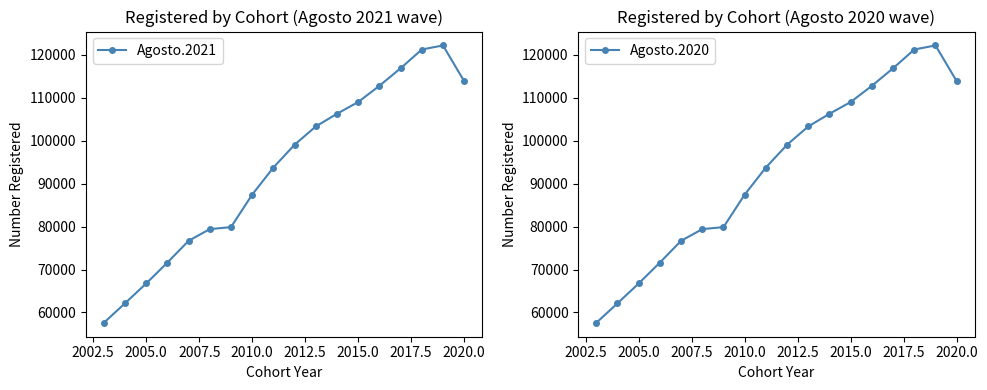

Reading right to left, list all the values displayed in this chart.

Agosto.2021: 113879	122210	121257	116887	112804	109026	106287	103337	99080	93770	87462	79885	79422	76698	71630	66758	62148	57588
Agosto.2020: 113879	122210	121257	116887	112804	109026	106287	103337	99080	93770	87462	79885	79422	76698	71630	66758	62148	57588